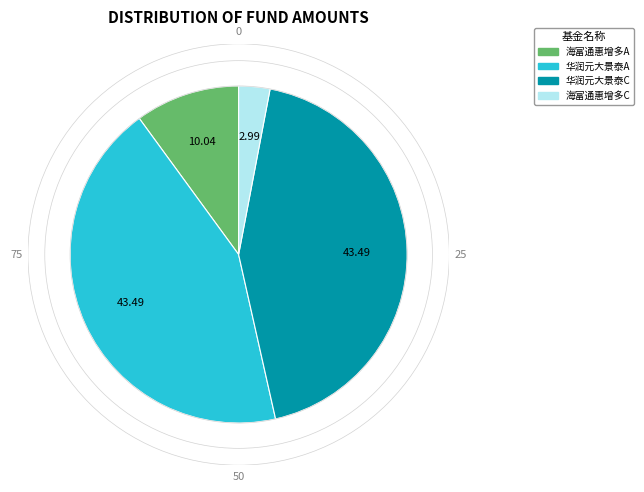

Is there a majority slice in this chart?

No